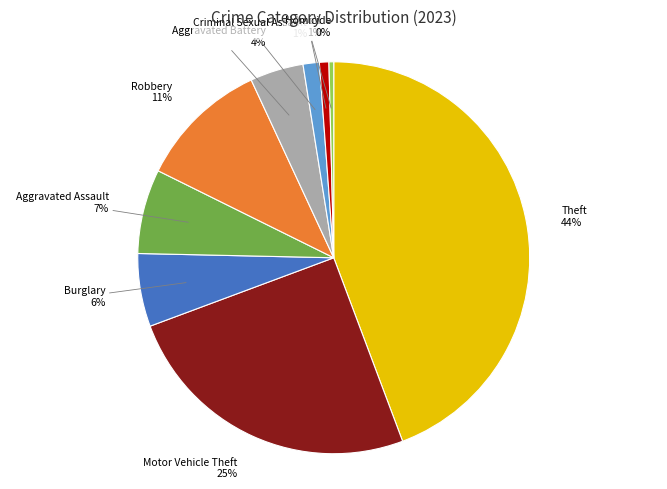

Which has a higher value, Aggravated Assault or Aggravated Battery?

Aggravated Assault